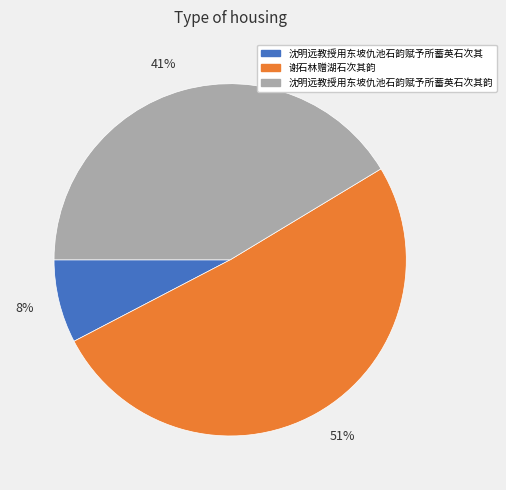

What is the smallest slice in the pie chart?

8%